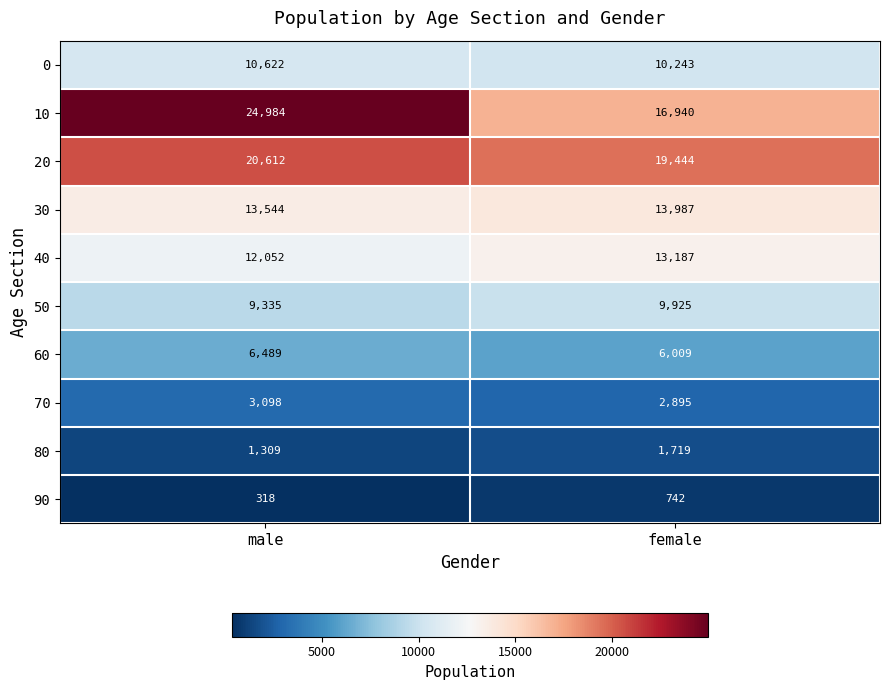

Between male and female, which series saw the biggest shift?

10